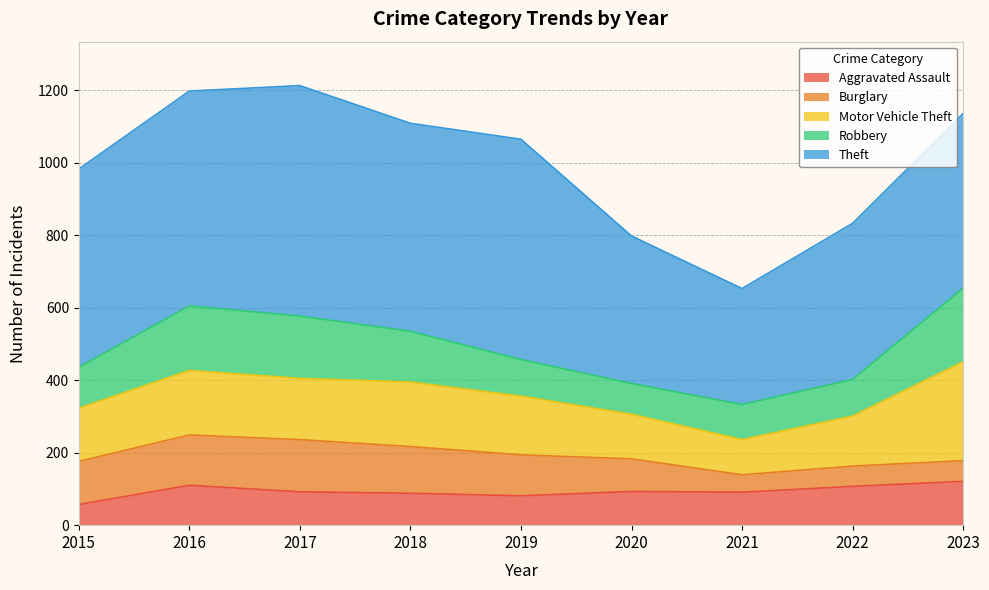

How many values in the Aggravated Assault series exceed 92?

4